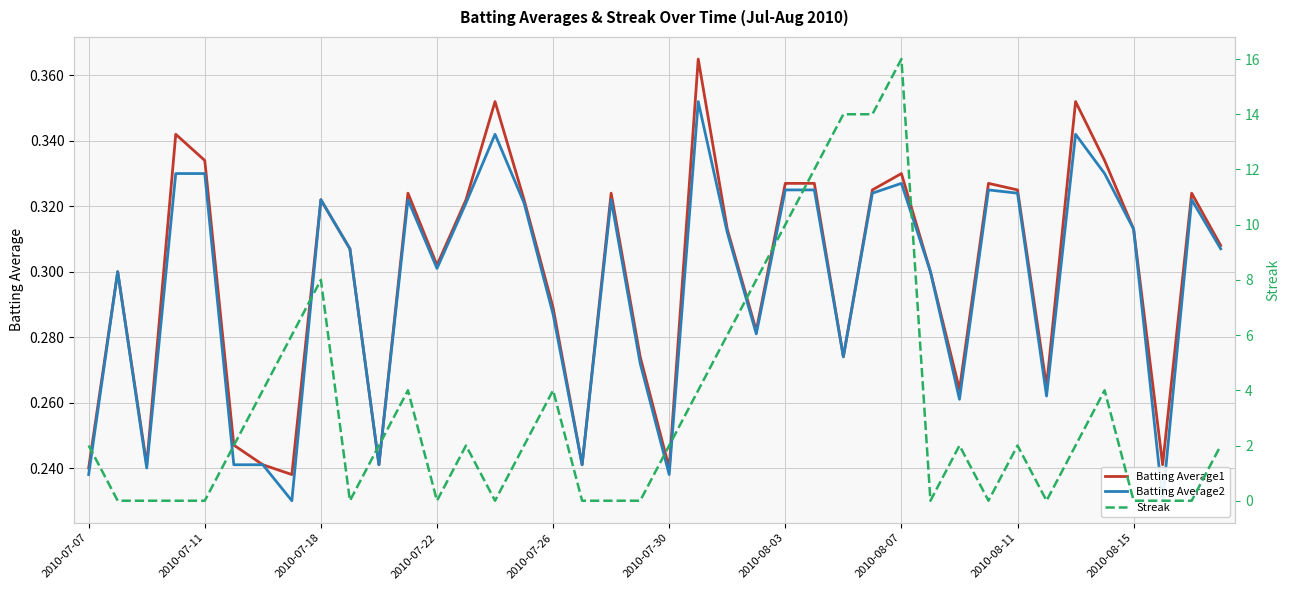

What are all the series names shown in the legend?

Batting Average1, Batting Average2, Streak